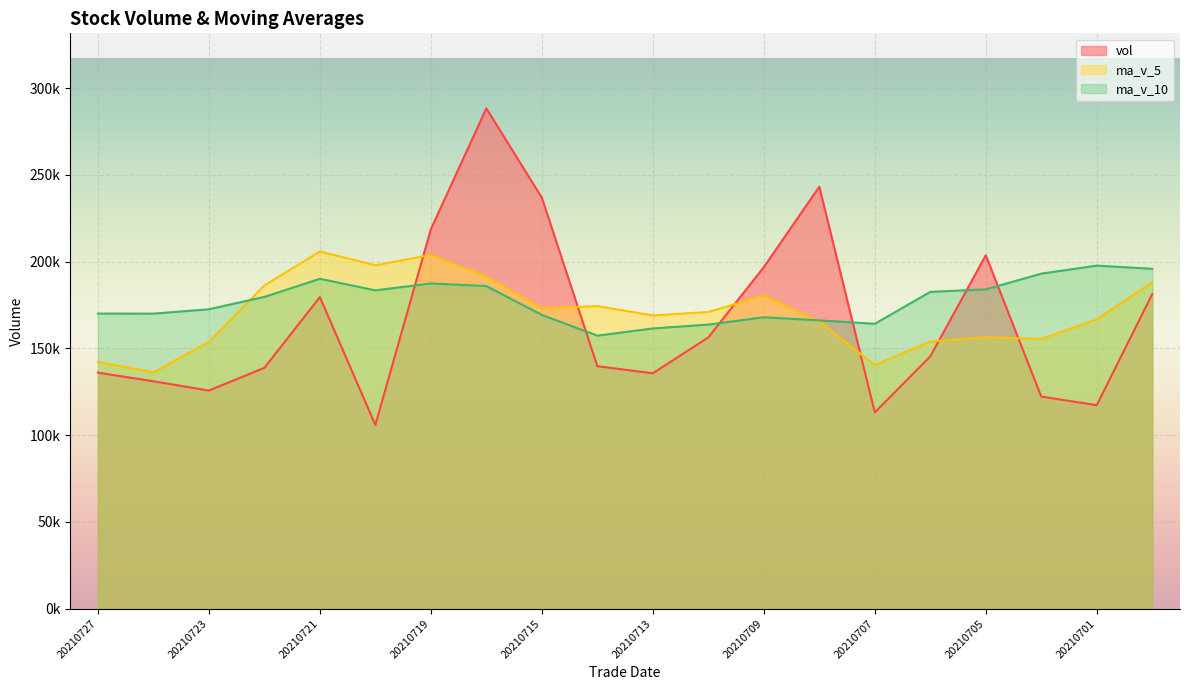

What is the value of the ma_v_10 point at the 19th from the left?

197758.9